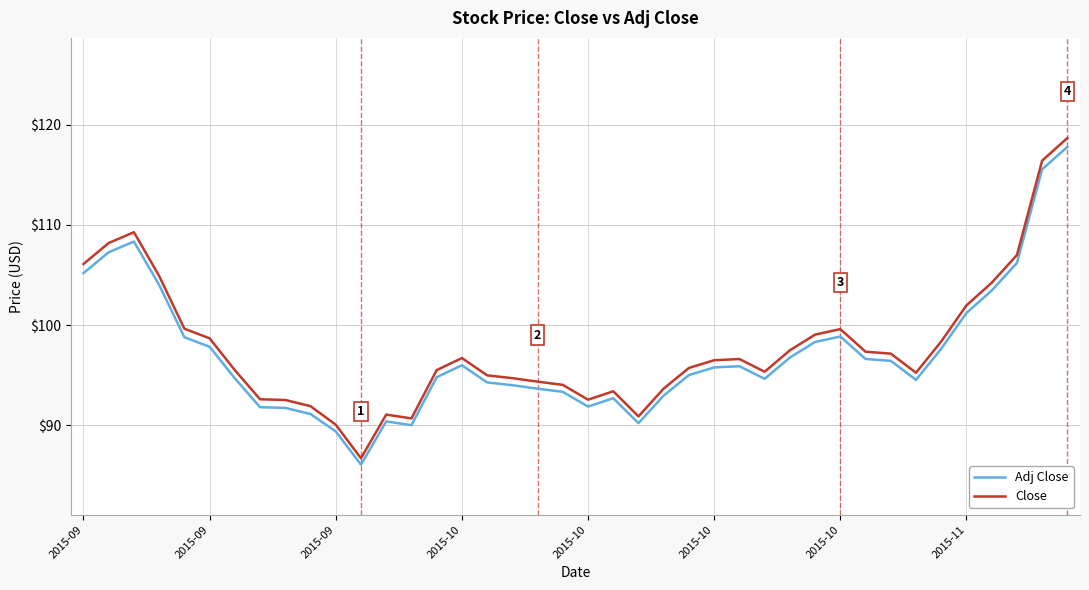

Which series has the largest range (max minus min)?

Close